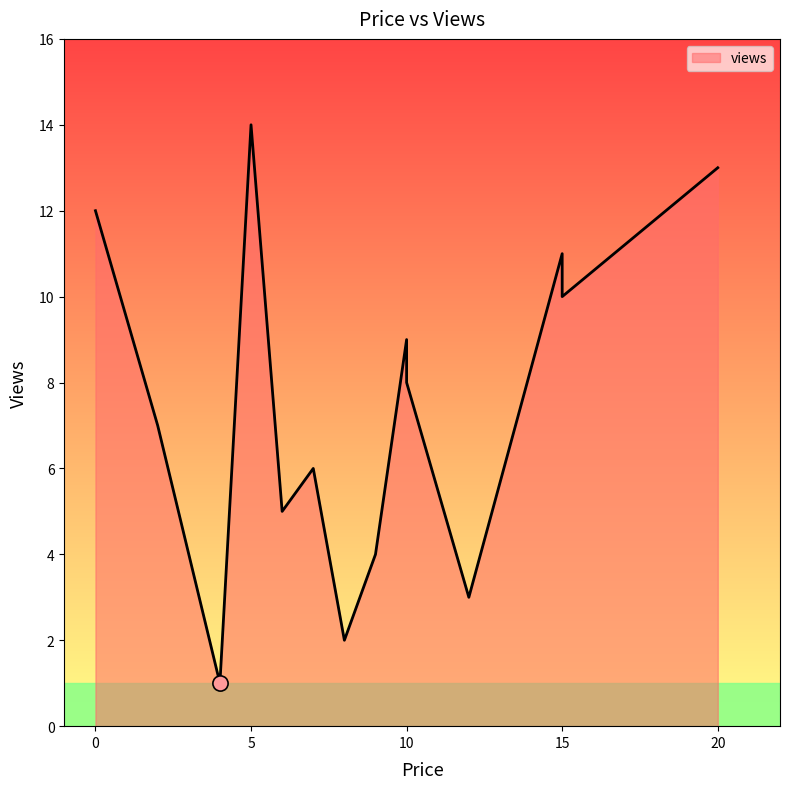

What is the change in value from 20 to 10?

-4